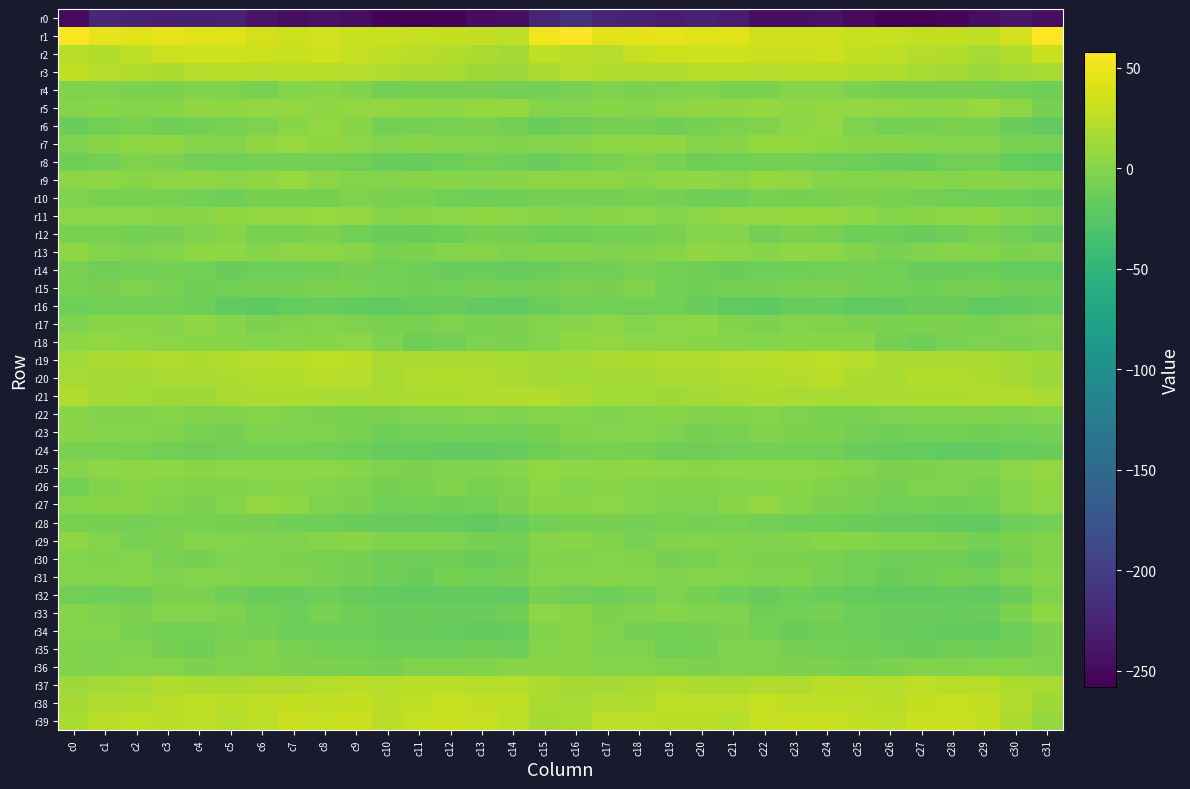

What is the spread (max minus min) of values at c14?

272.6